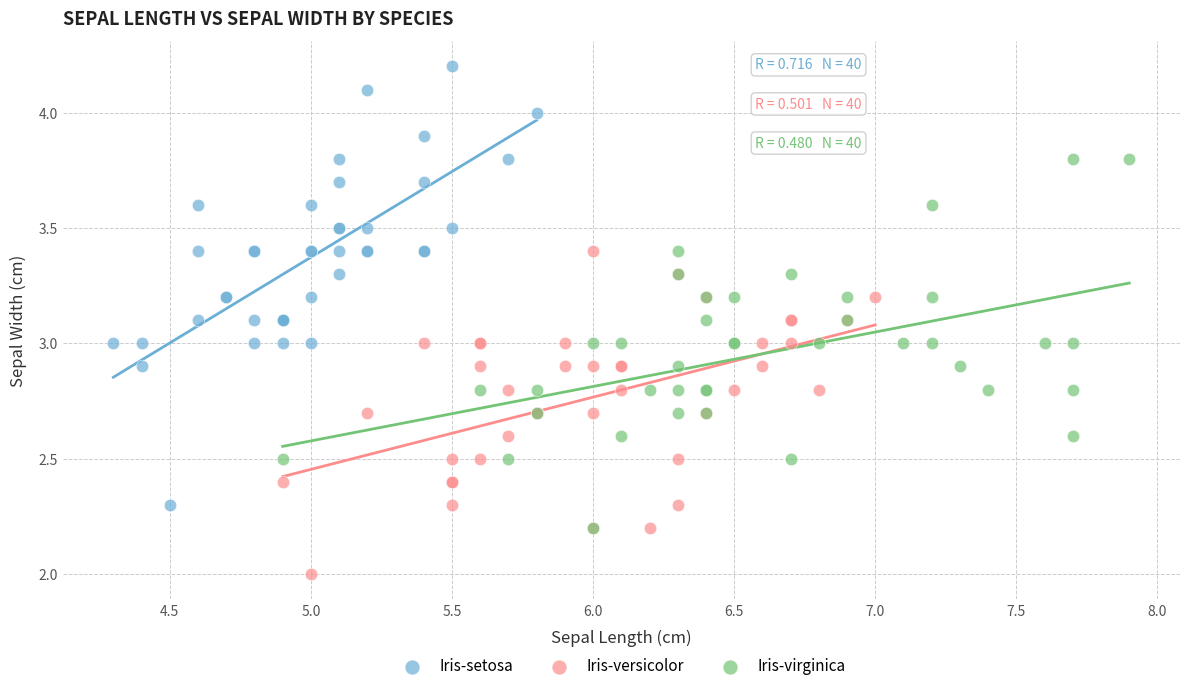

Which series contains the highest Y value?

Iris-setosa